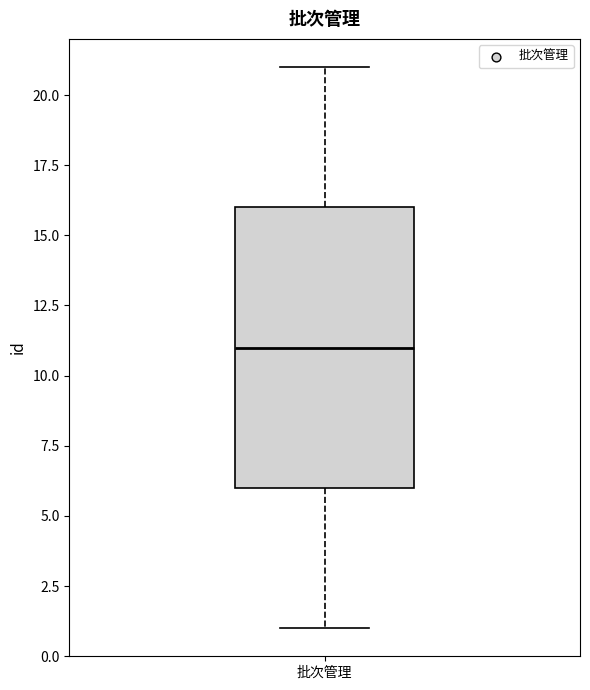

Read this box plot against the y-axis: the position of the median line, the range covered by the box, and the ends of both whiskers. The values are not printed on the chart, so give them approximately, as read against the axis.

median 11, box 6 to 16, whiskers 1 to 21